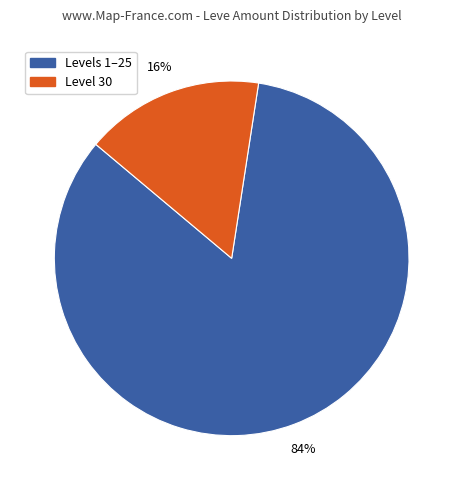

Is there any slice that represents more than half of the pie?

Yes